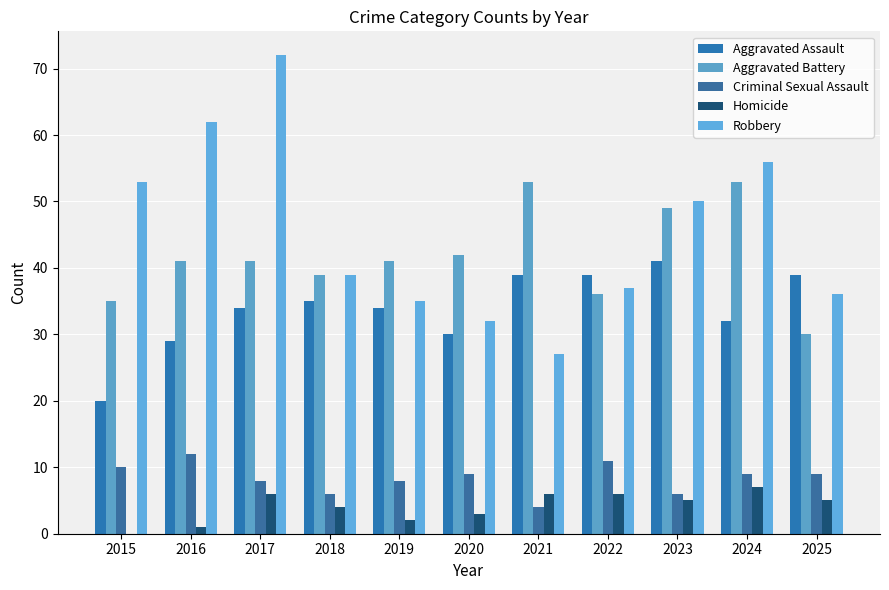

At which label does Aggravated Battery reach its minimum?

2025